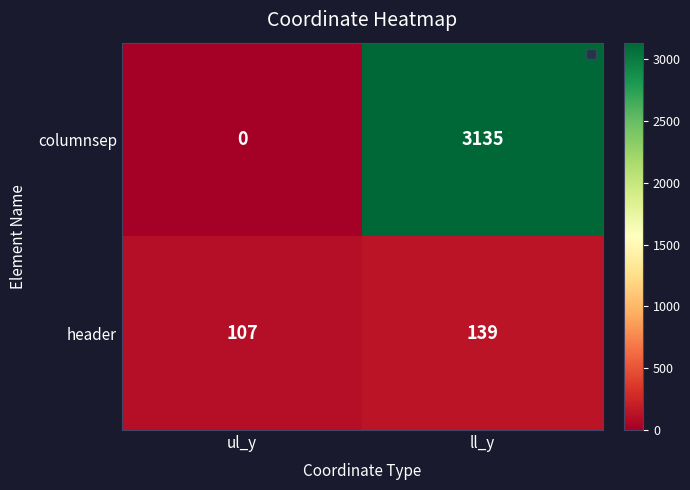

What is the sum of the columnsep values at ll_y and ul_y?

3135